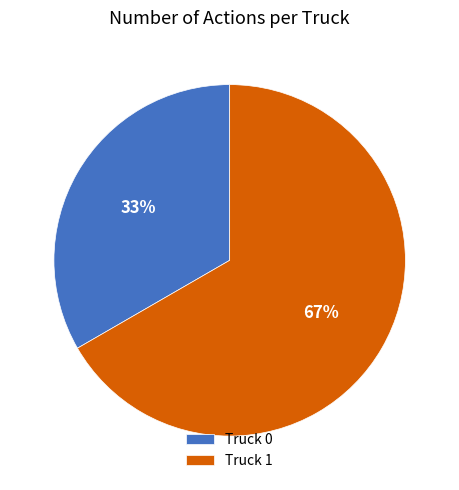

Is it true that Truck 1 is 80% of the pie?

False